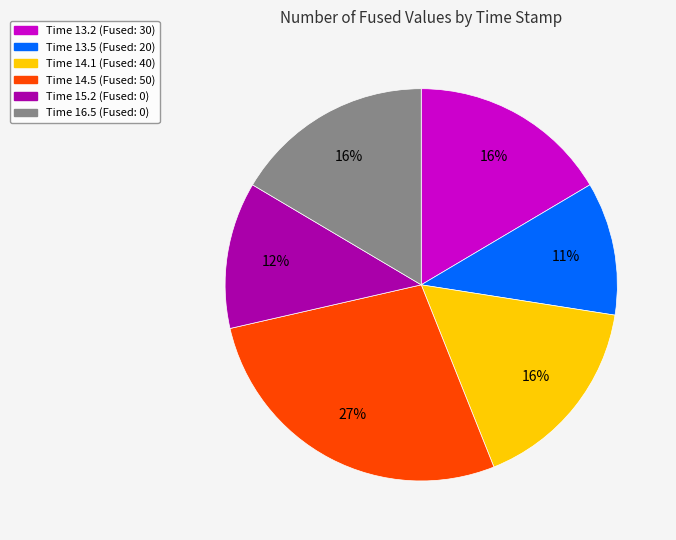

To the nearest percent, what is the average slice percentage?

17%